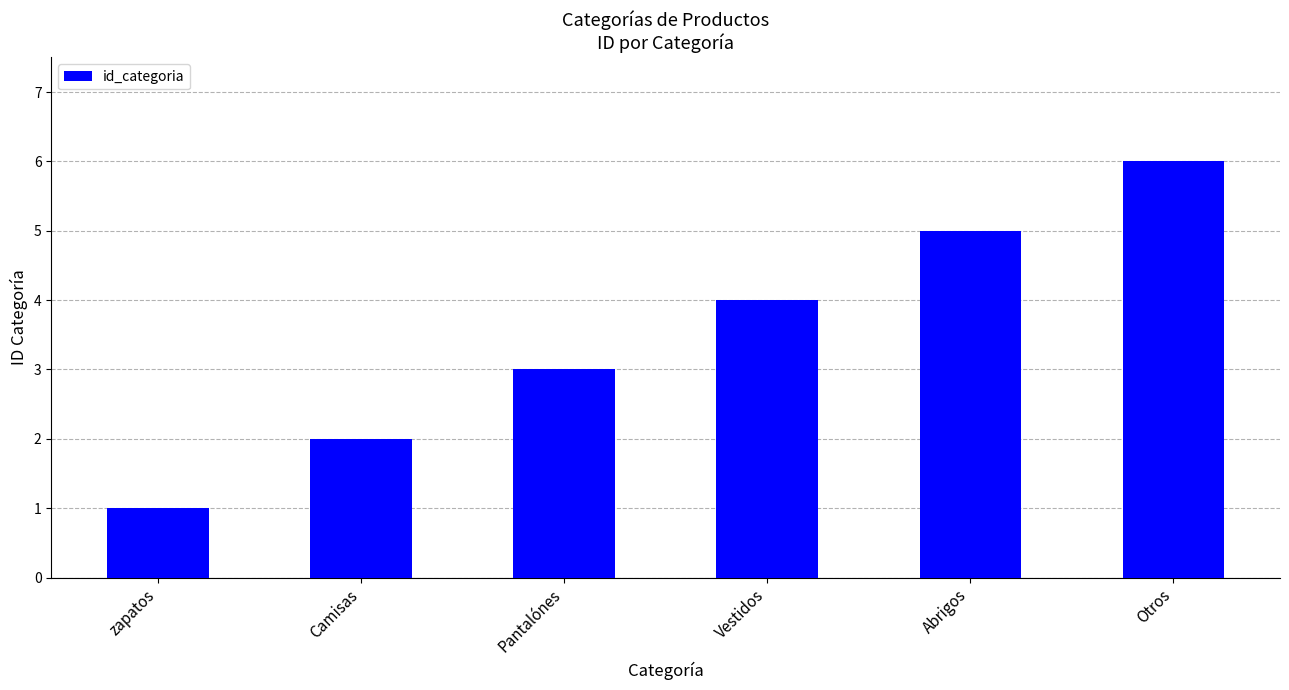

What is the smallest value displayed?

1